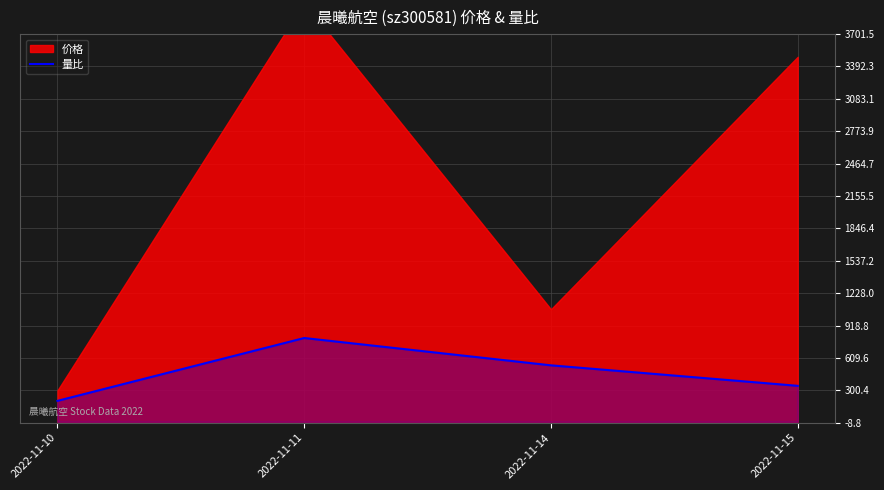

Which category has the highest value across all series?

2022-11-11